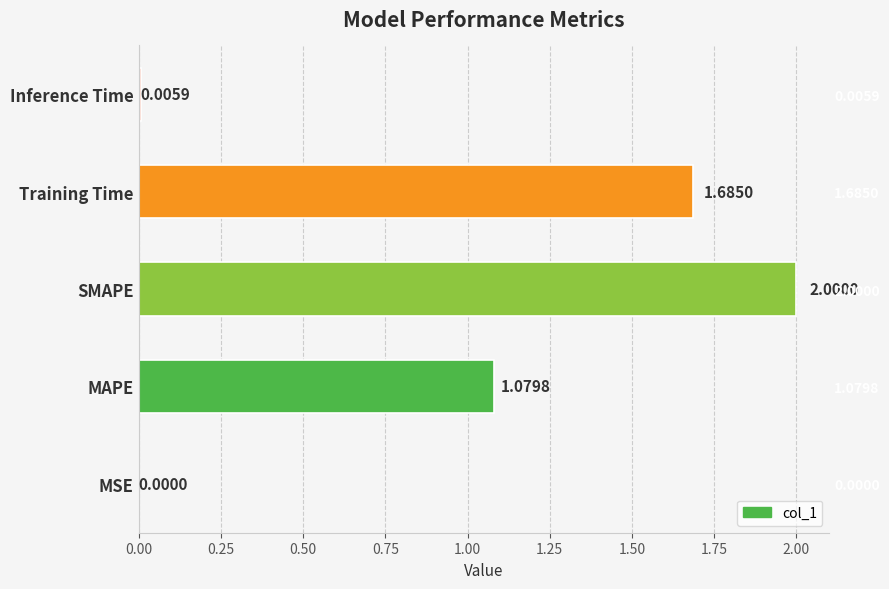

Between MAPE and MSE, which is larger?

MAPE